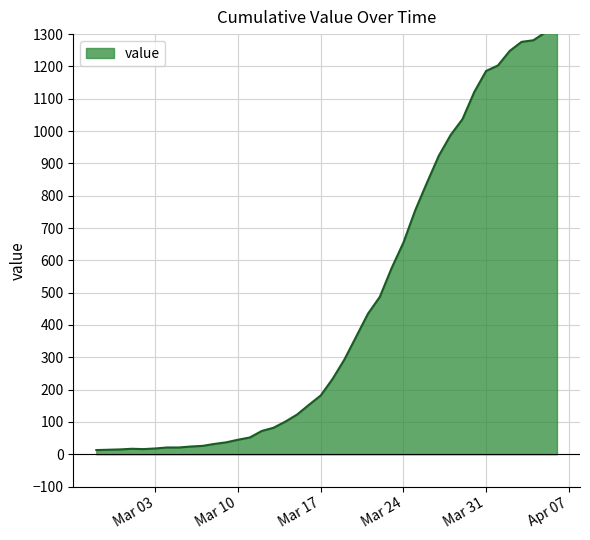

What is the greatest value displayed?

1312